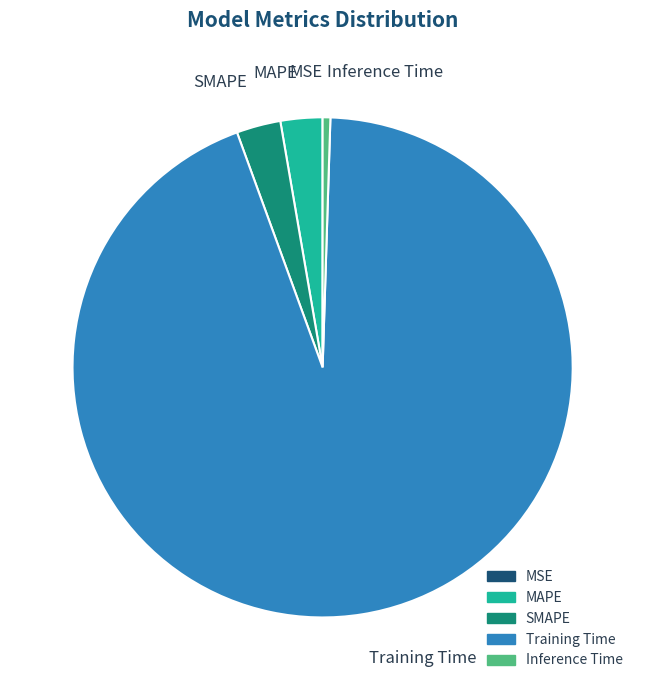

Between Training Time and MAPE, which is larger?

Training Time